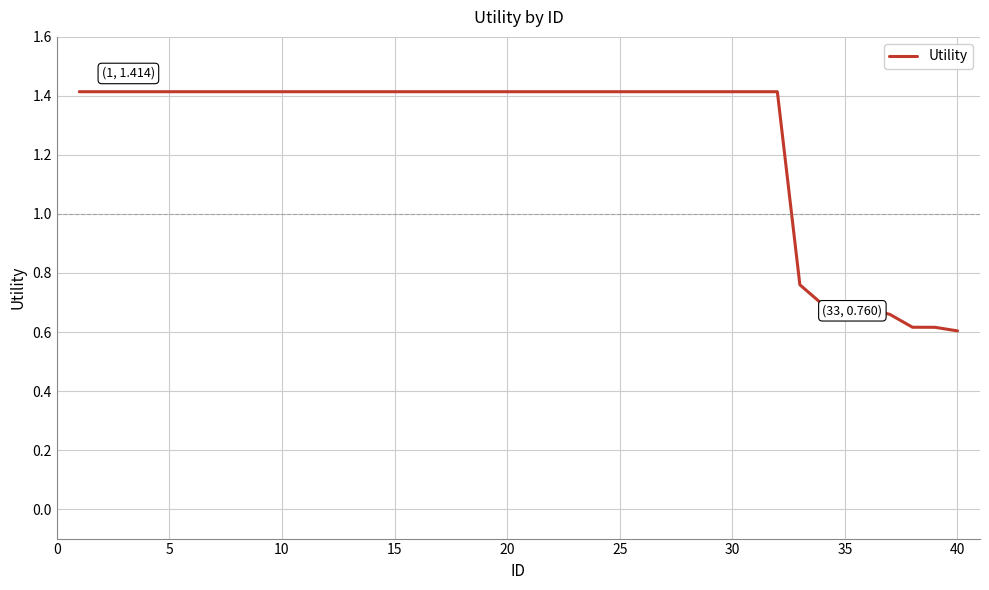

What is the maximum value shown in the chart?

1.4